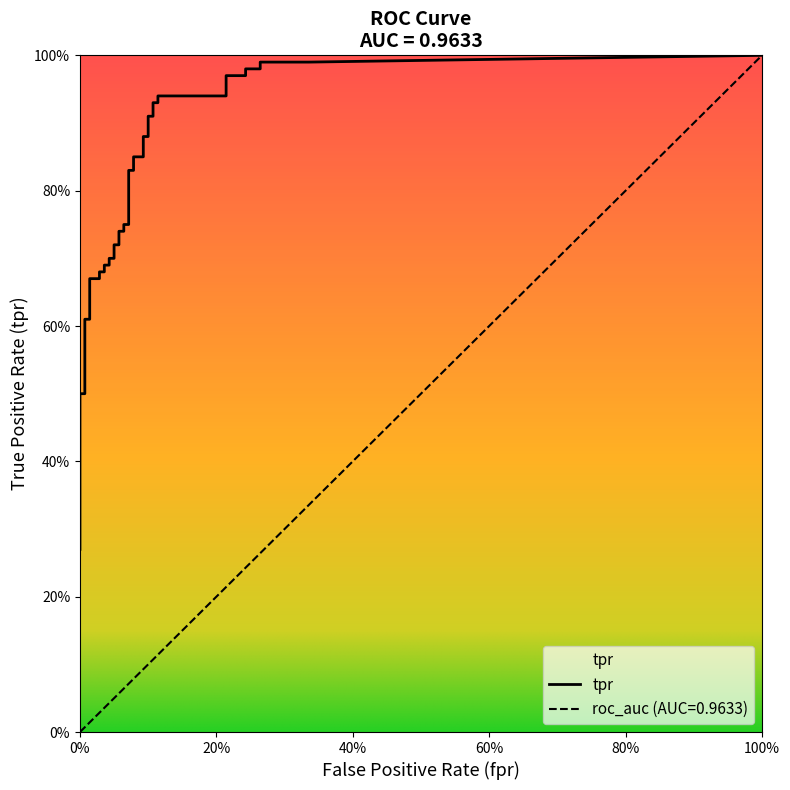

Does the chart display data point markers on the line(s)?

No